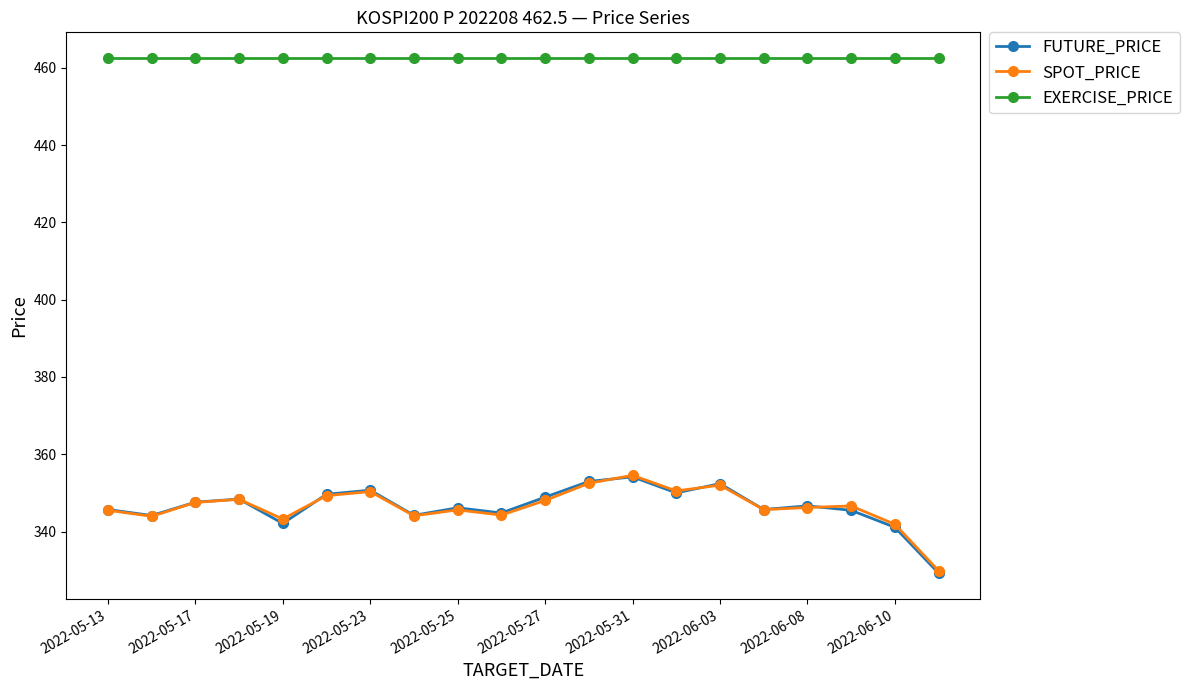

What is the value of the EXERCISE_PRICE point at the 6th from the left?

462.5